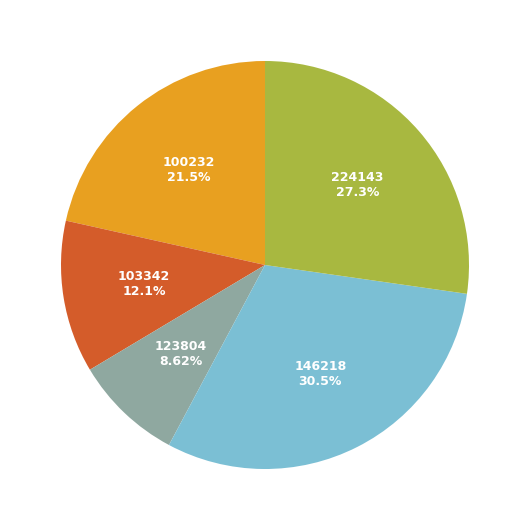

Does any single category account for the majority?

No